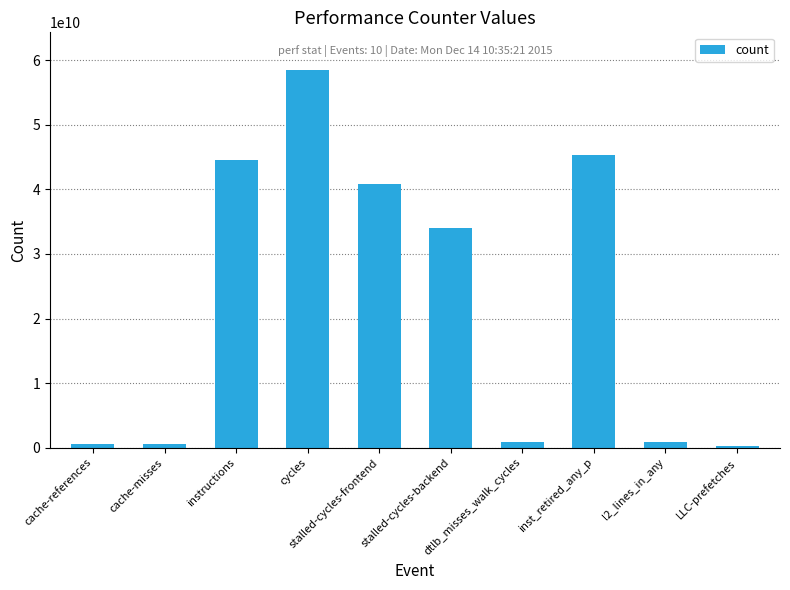

The chart shows a value of 840563675 at dtlb_misses_walk_cycles. True or false?

True